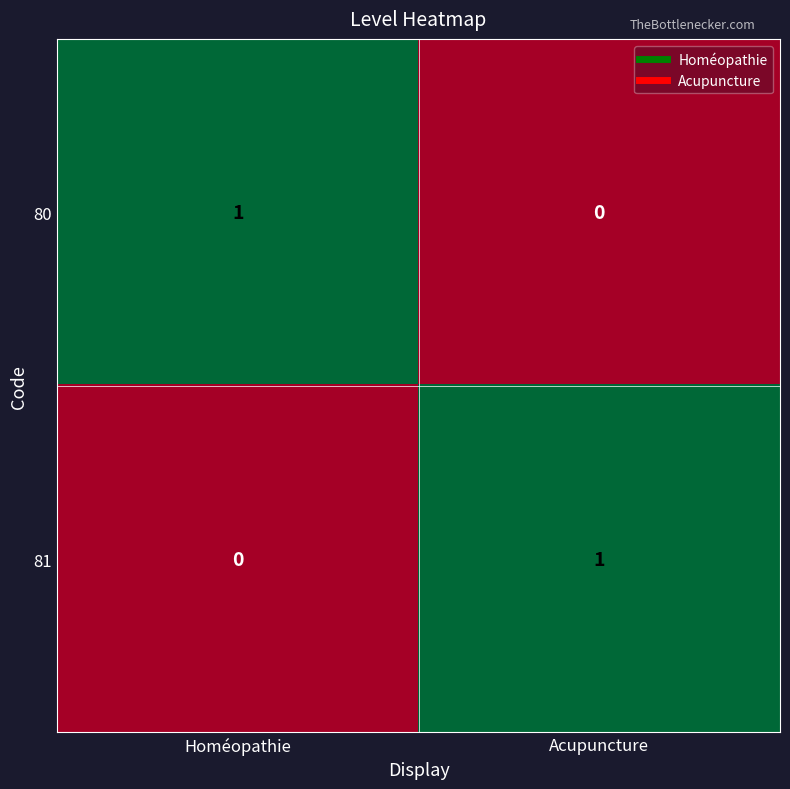

Where is 80 nearest to the value 0?

Acupuncture